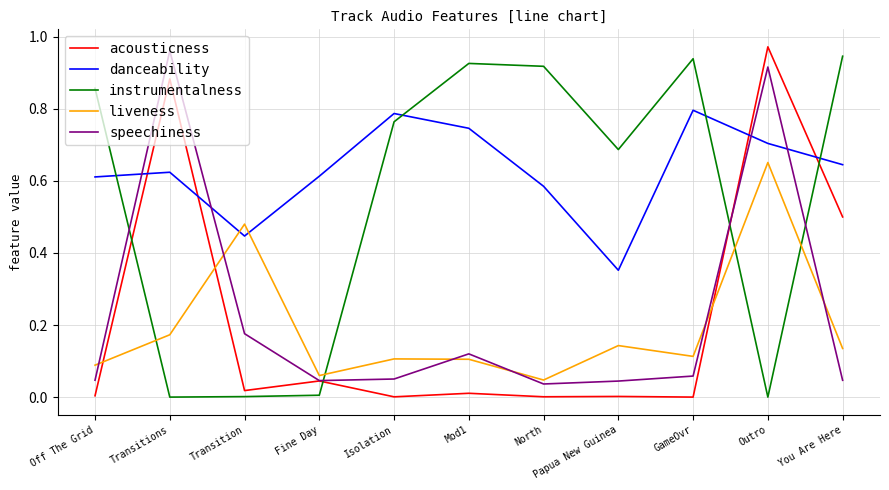

Which category has the highest value in the acousticness series?

Outro